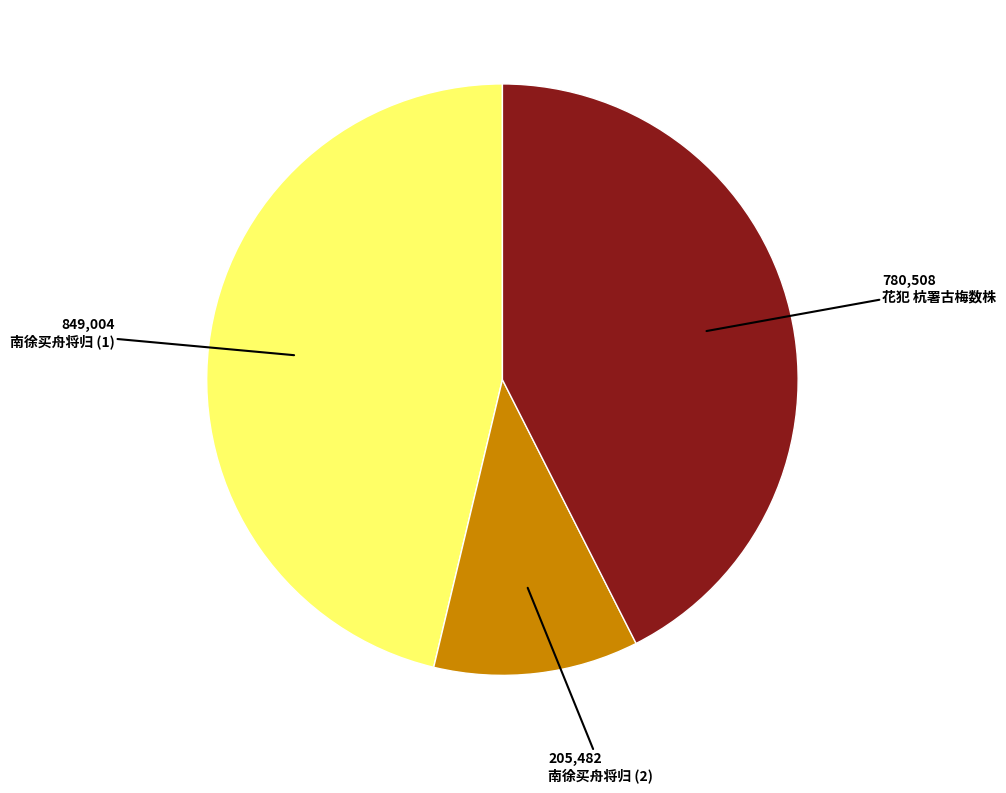

Between 南徐买舟将归 (2) and 南徐买舟将归 (1), which is larger?

南徐买舟将归 (1)